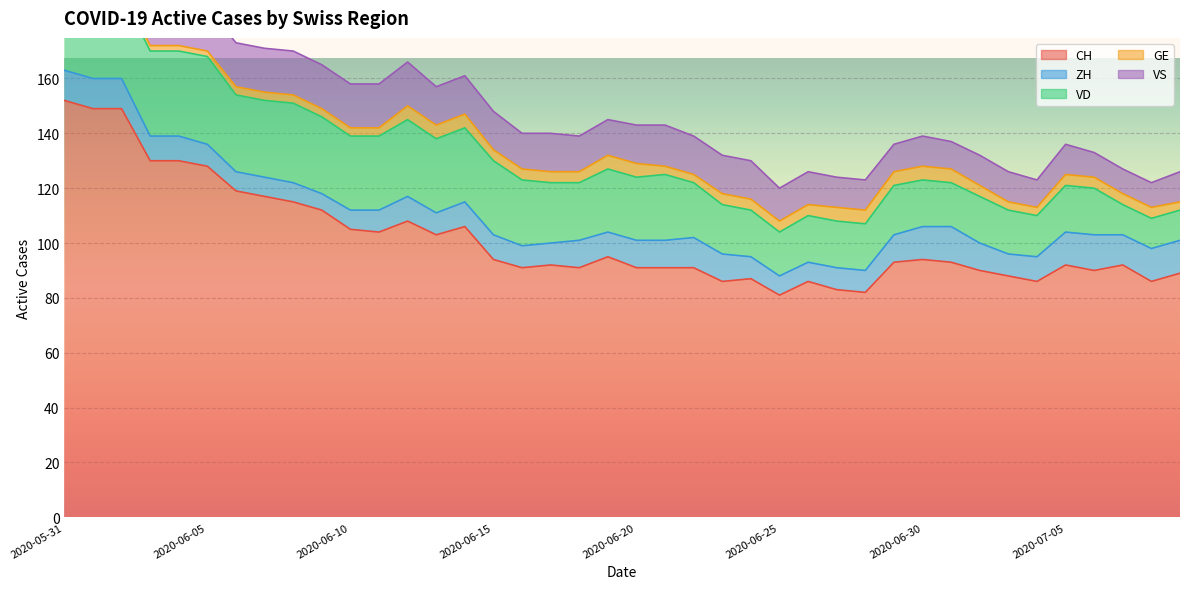

Which has a higher value, 2020-07-07 or 2020-06-29?

2020-06-29